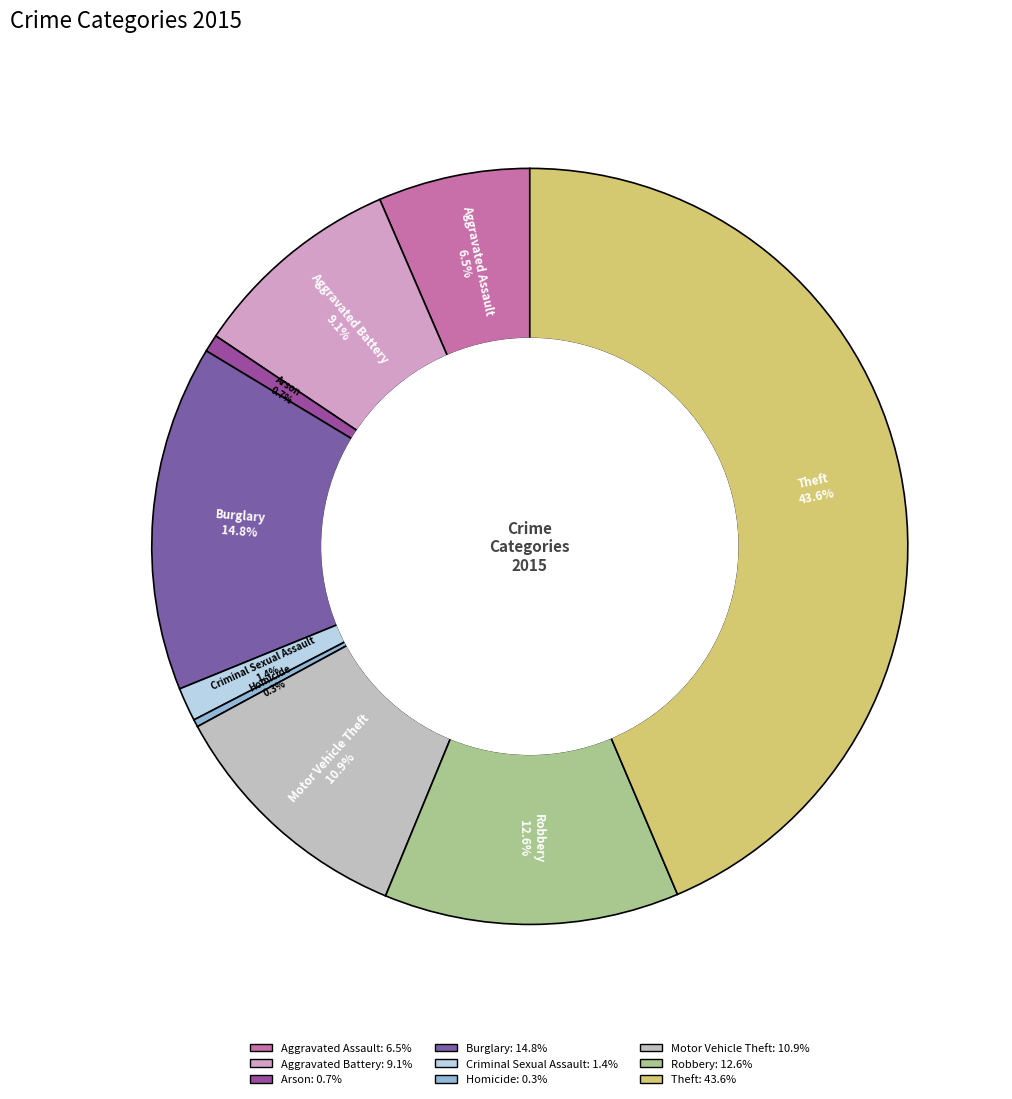

Count the number of slices in the pie.

9